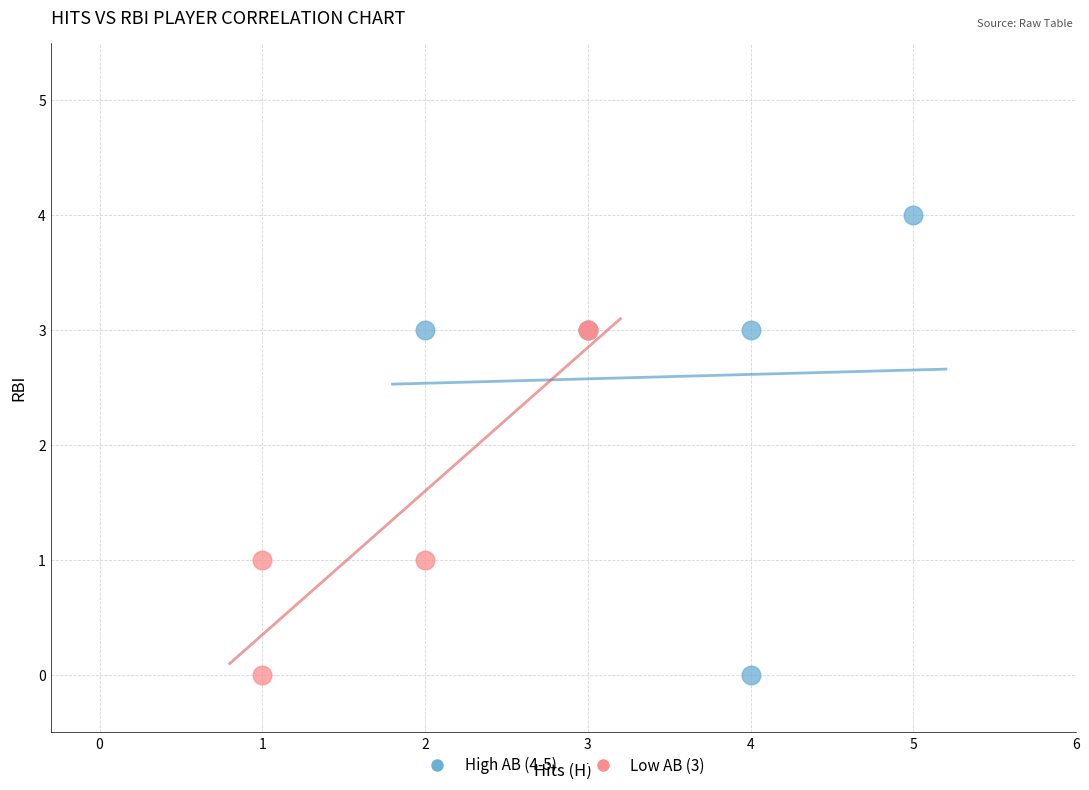

Which series has the largest Y range (max minus min)?

High AB (4-5)